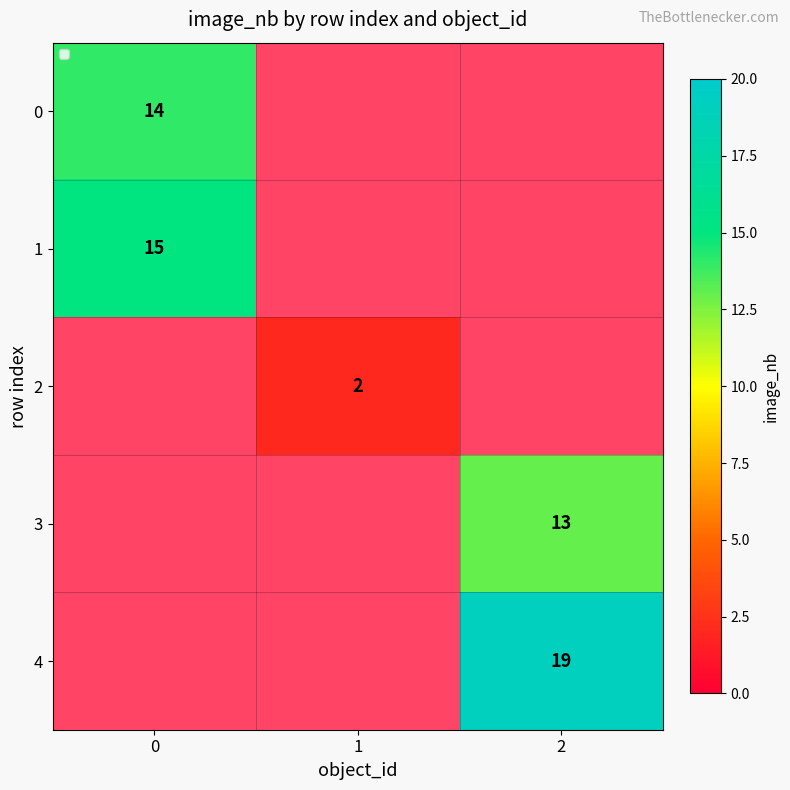

How many data points does each series have?

3